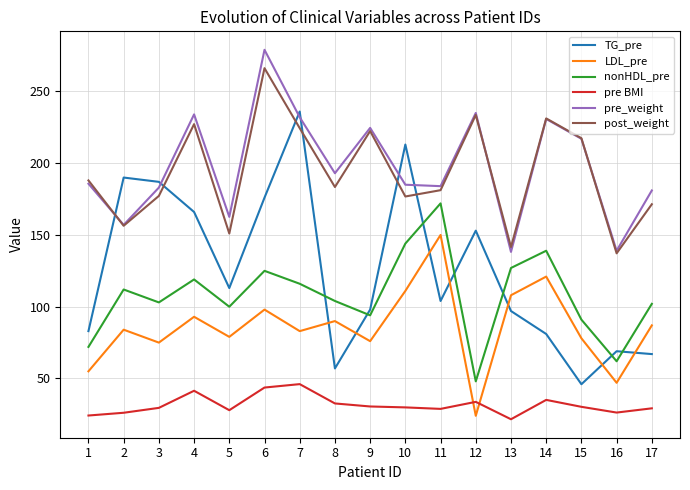

How many times do nonHDL_pre and TG_pre cross each other?

7